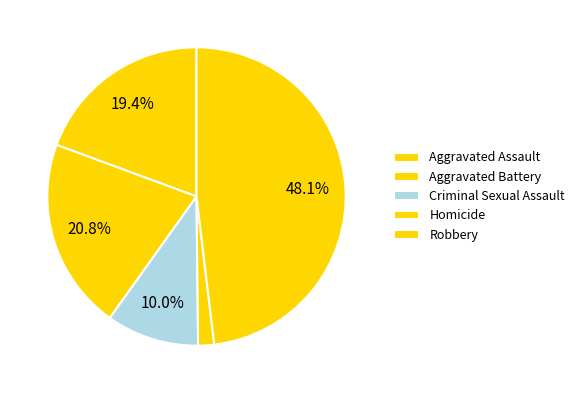

Which category has the biggest portion of the pie?

Robbery